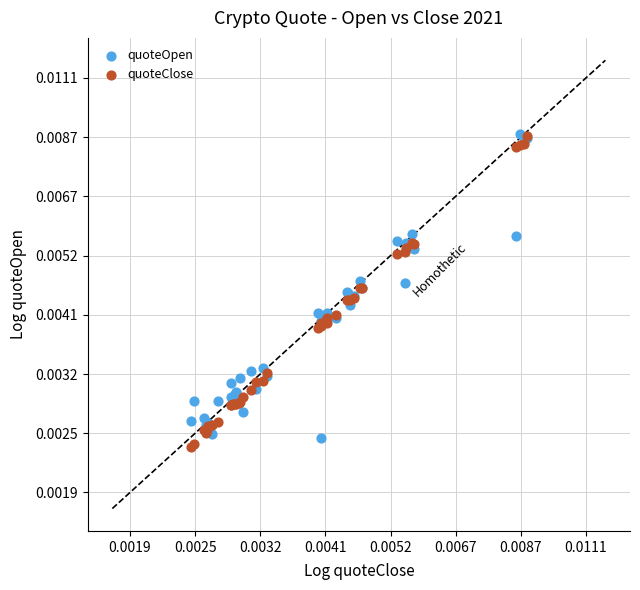

What are all the series names shown in the legend?

quoteOpen, quoteClose